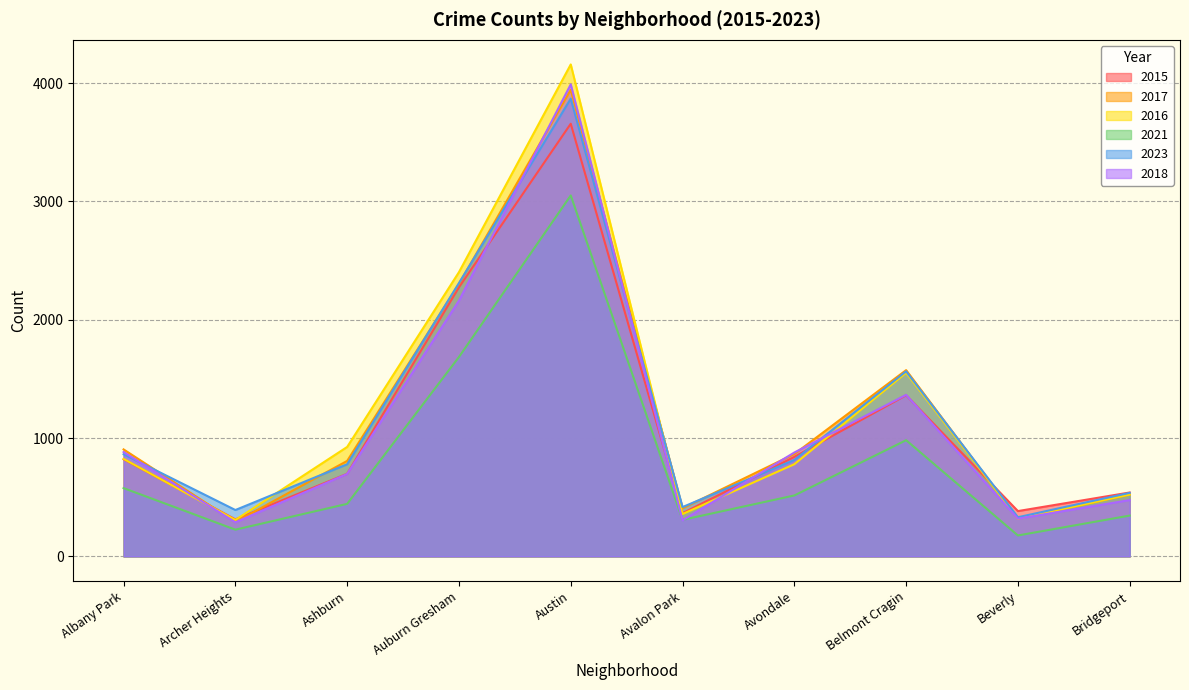

How many times do 2015 and 2017 cross each other?

3